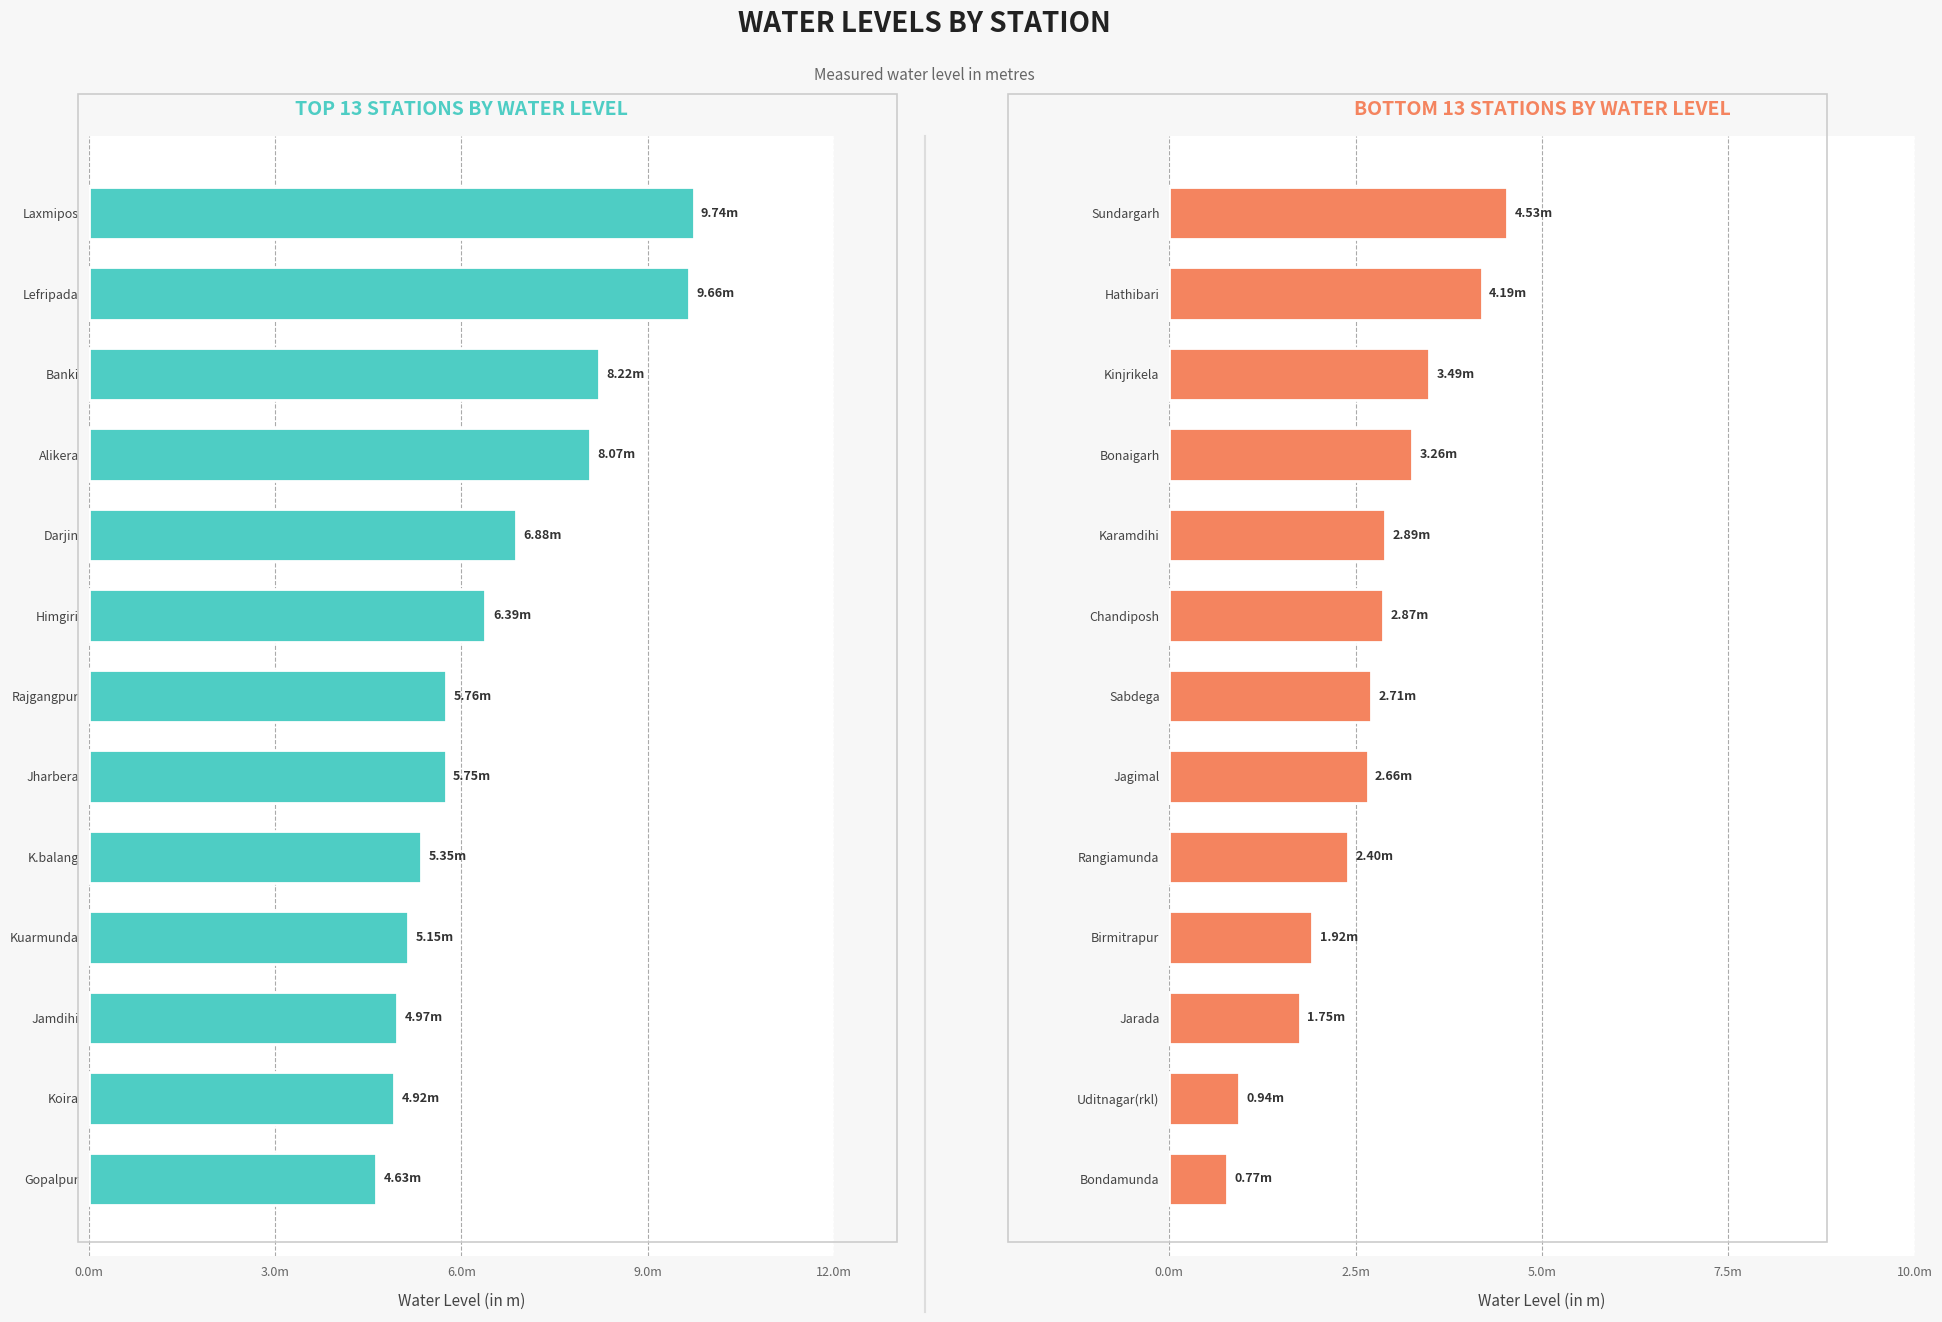

Which series has the largest total across all categories?

TOP 13 STATIONS BY WATER LEVEL